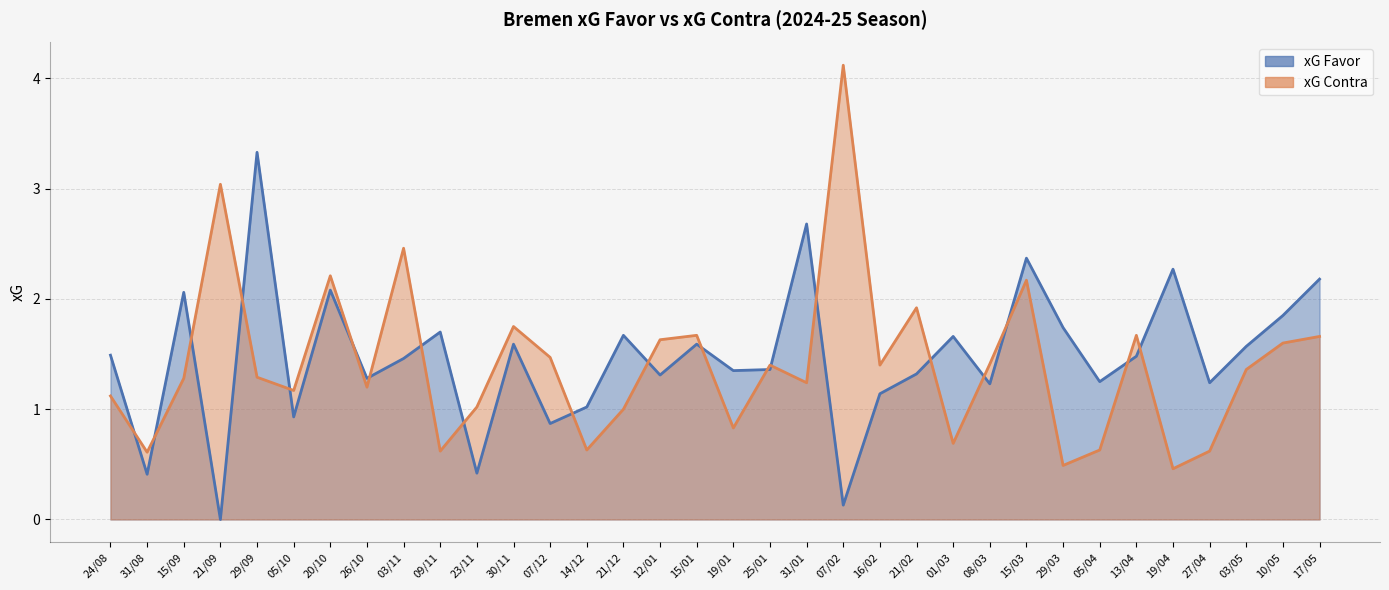

The xG Favor series shows 1.3 at 26/10. True or false?

True